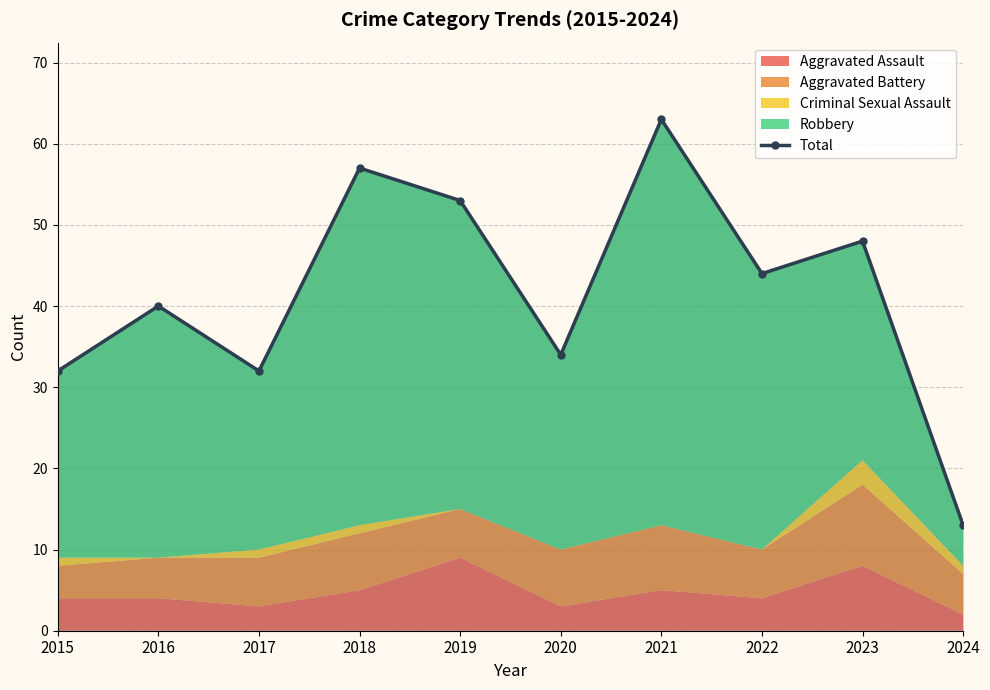

At which label is the value closest to 38?

2016